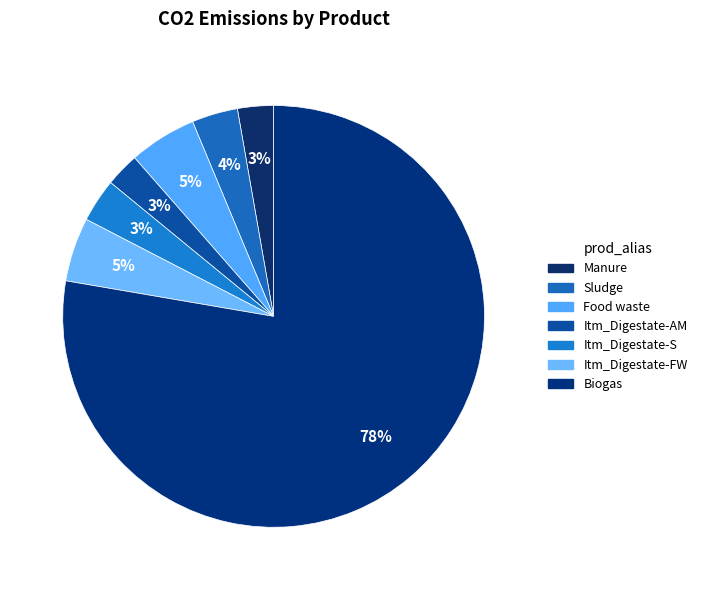

Count the number of slices in the pie.

7